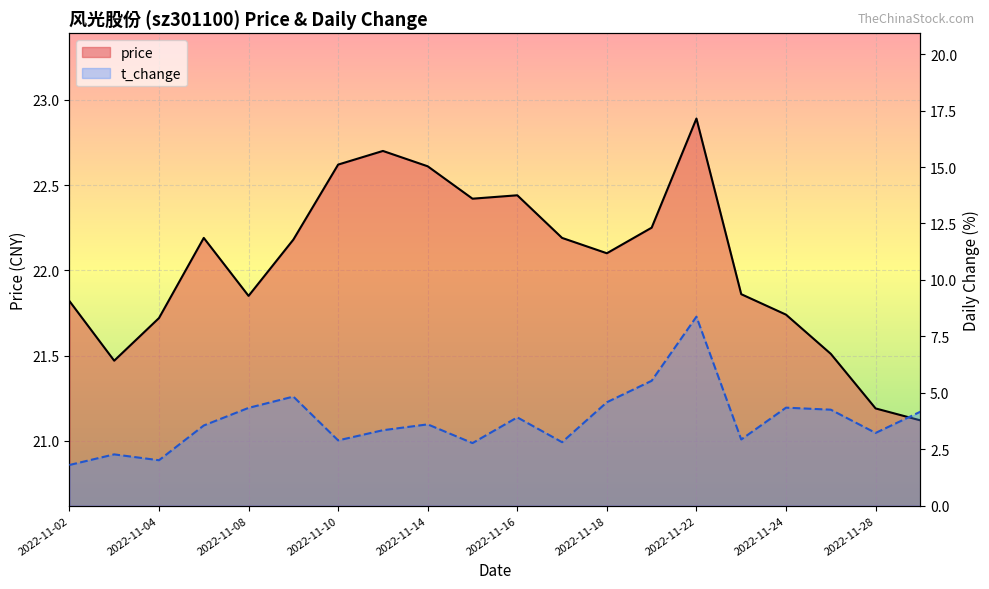

Read the t_change value at 18.

3.2